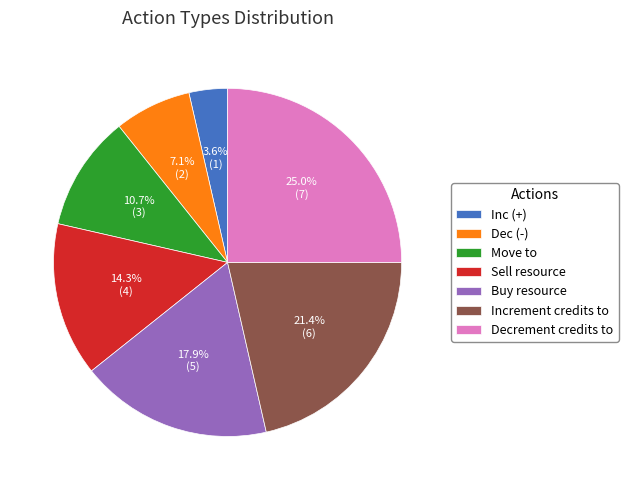

Which category has the smallest portion of the pie?

Inc (+)